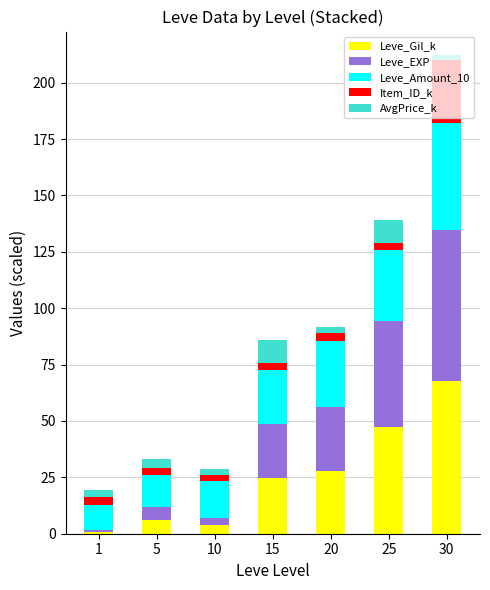

At which label does Leve_Gil_k reach its peak?

30